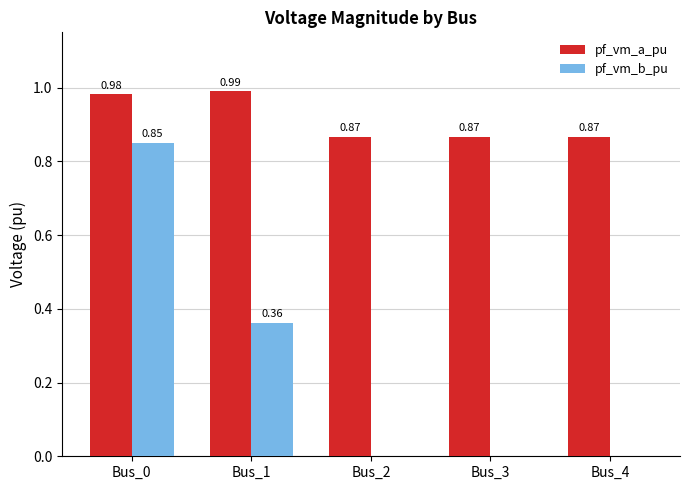

Which series changed the most between Bus_1 and Bus_3?

pf_vm_b_pu